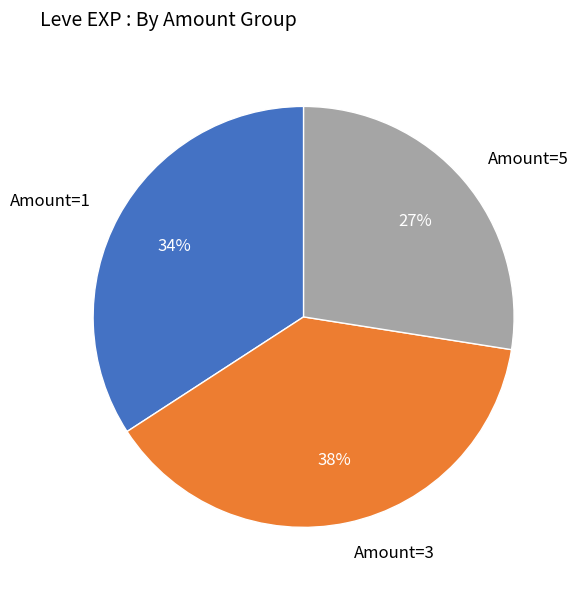

Which category has the biggest portion of the pie?

Amount=3